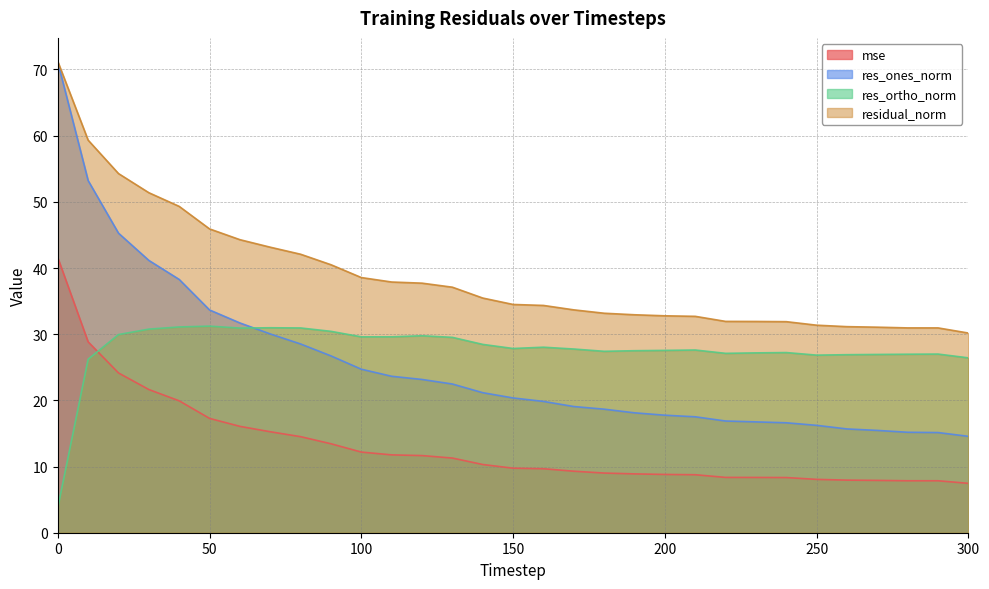

Is the value of mse at 230 greater than the value of residual_norm at 70?

No